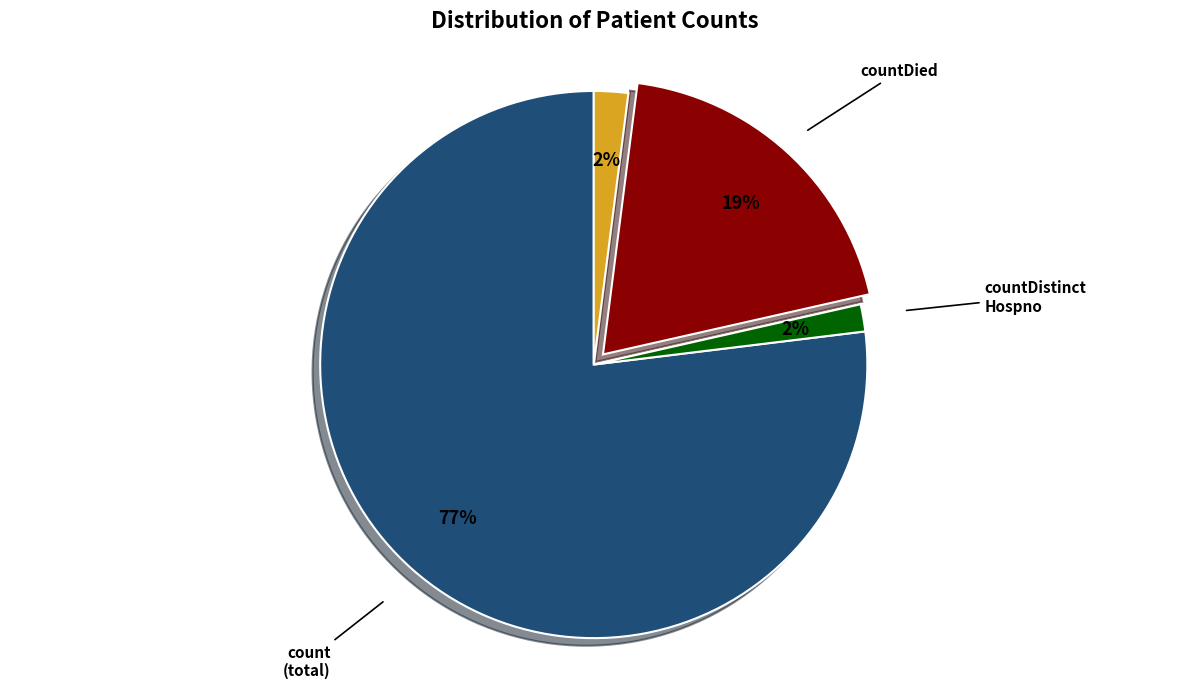

To the nearest percent, what is the average slice percentage?

25%